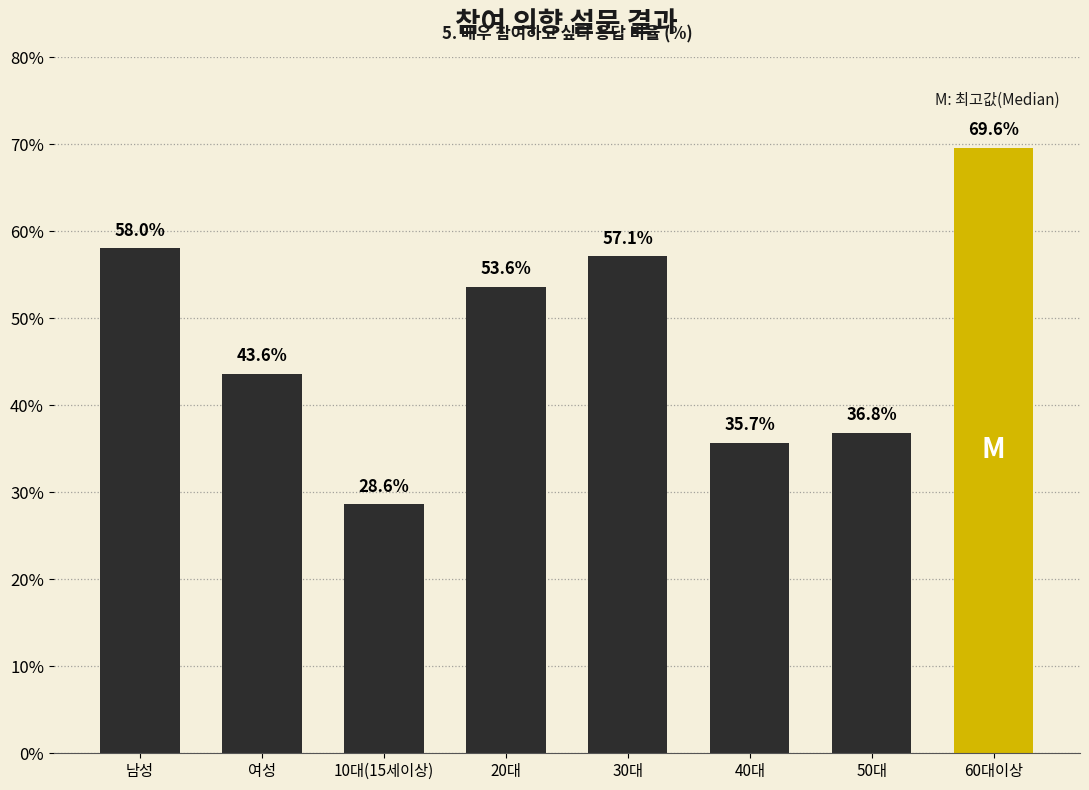

Reading left to right, transcribe all the data shown in this chart.

58.0	43.6	28.6	53.6	57.1	35.7	36.8	69.6